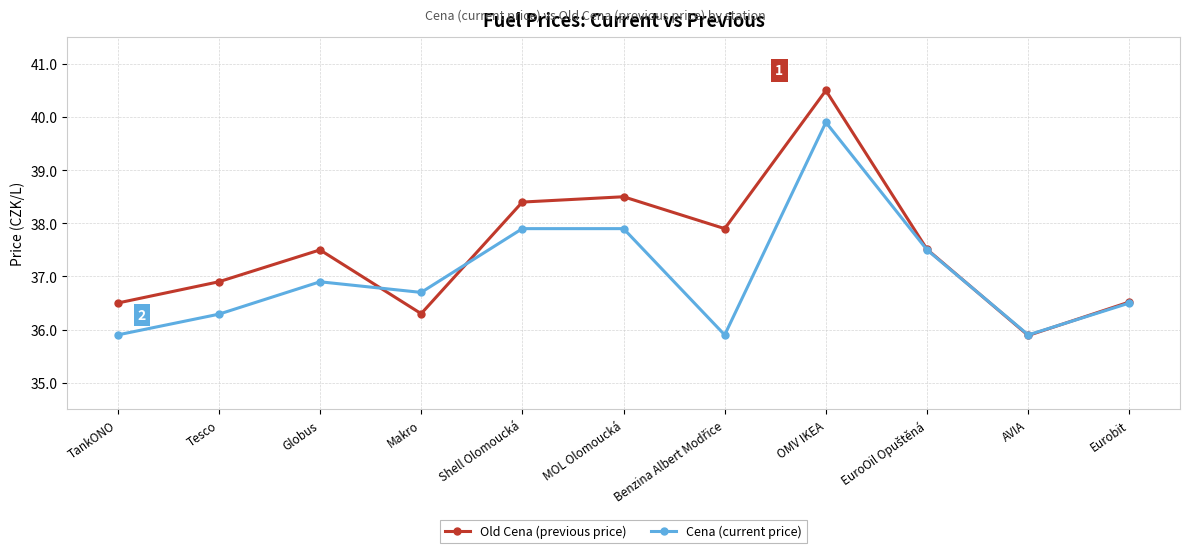

How many interior local peaks does the Old Cena (previous price) series have?

3